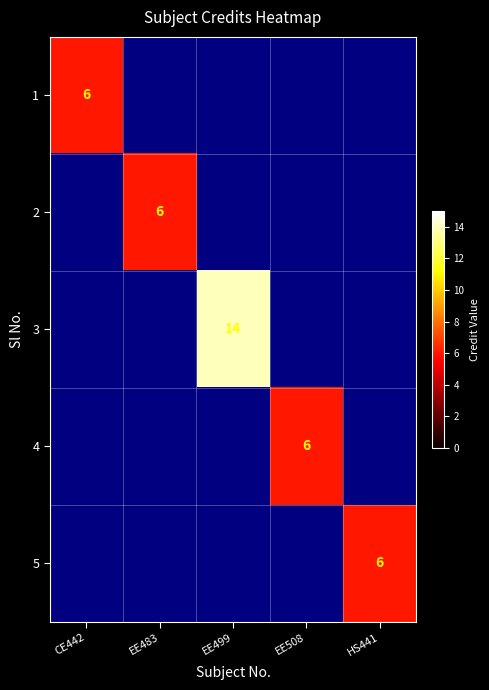

True or false: 2 has a value of 6 at EE483.

True